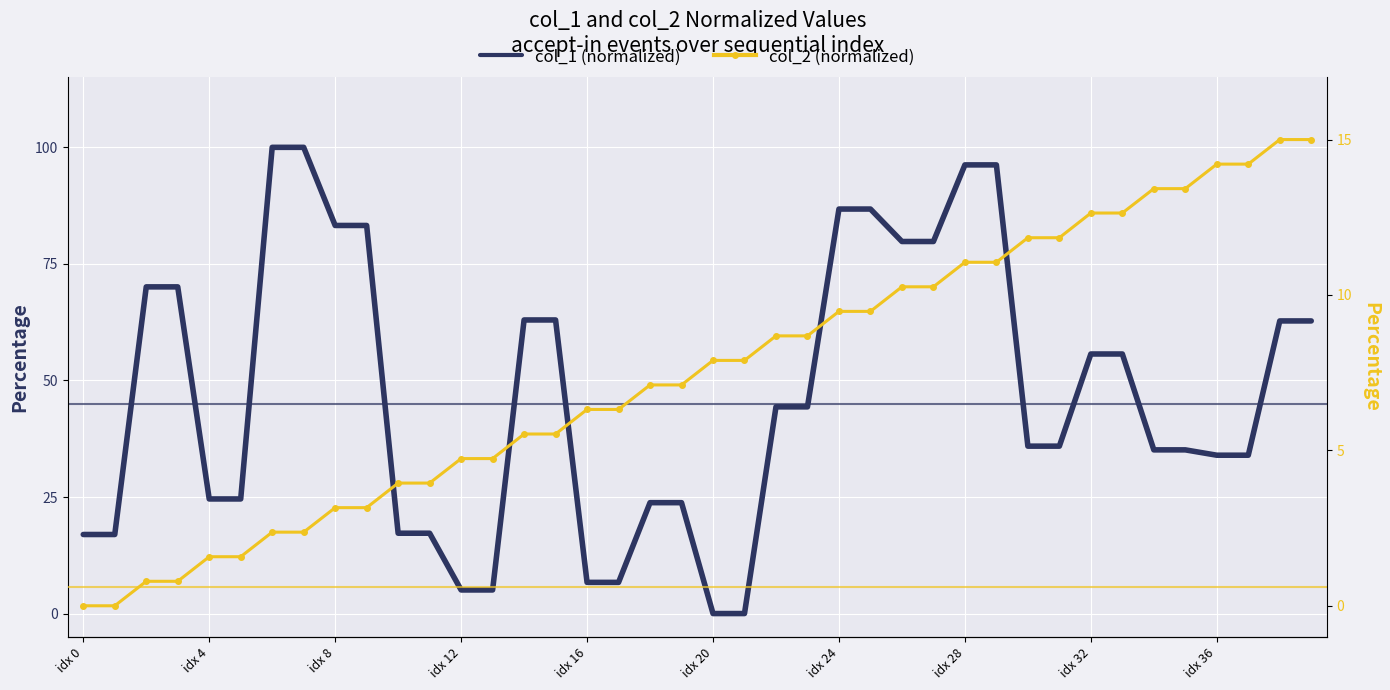

Reading left to right, what are all the values shown in this chart?

col_1 (normalized): 17.0	17.0	70.1	70.1	24.6	24.6	100.0	100.0	83.2	83.2	17.2	17.2	5.1	5.1	63.0	63.0	6.7	6.7	23.8	23.8	0.0	0.0	44.3	44.3	86.8	86.8	79.8	79.8	96.2	96.2	35.9	35.9	55.7	55.7	35.1	35.1	34.0	34.0	62.8	62.8
col_2 (normalized): 0.0	0.0	0.8	0.8	1.6	1.6	2.4	2.4	3.2	3.2	3.9	3.9	4.7	4.7	5.5	5.5	6.3	6.3	7.1	7.1	7.9	7.9	8.7	8.7	9.5	9.5	10.3	10.3	11.1	11.1	11.8	11.8	12.6	12.6	13.4	13.4	14.2	14.2	15.0	15.0